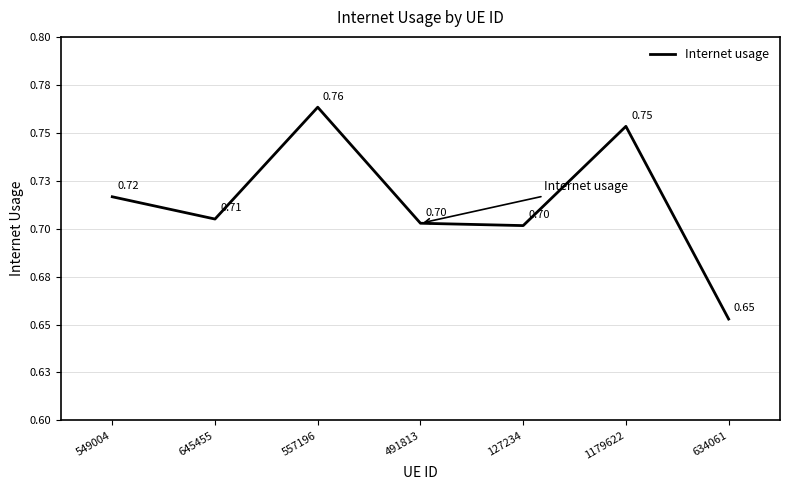

How many values are between 0 and 1?

7